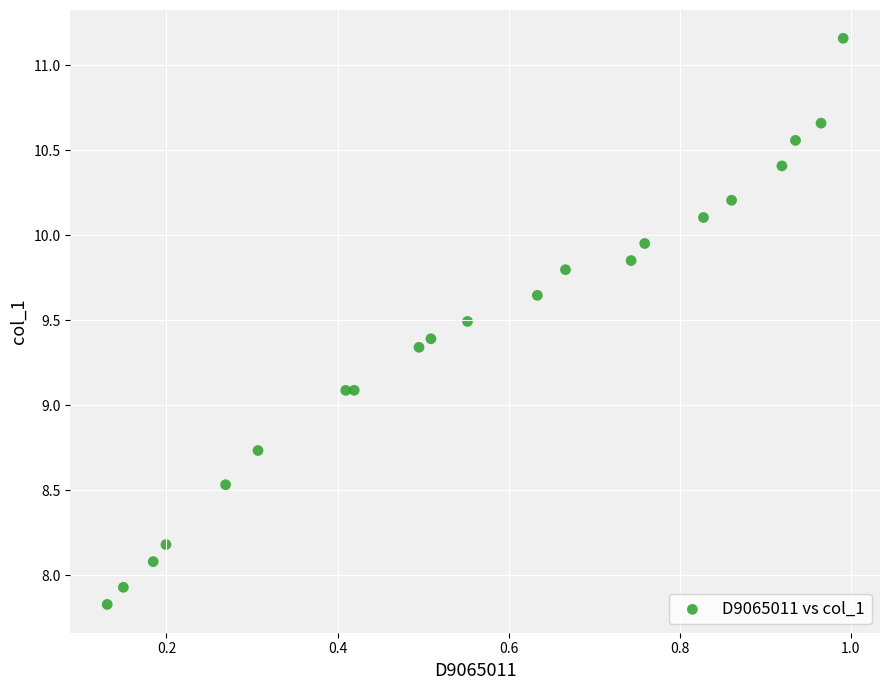

What is the range of Y values (max minus min)?

3.3